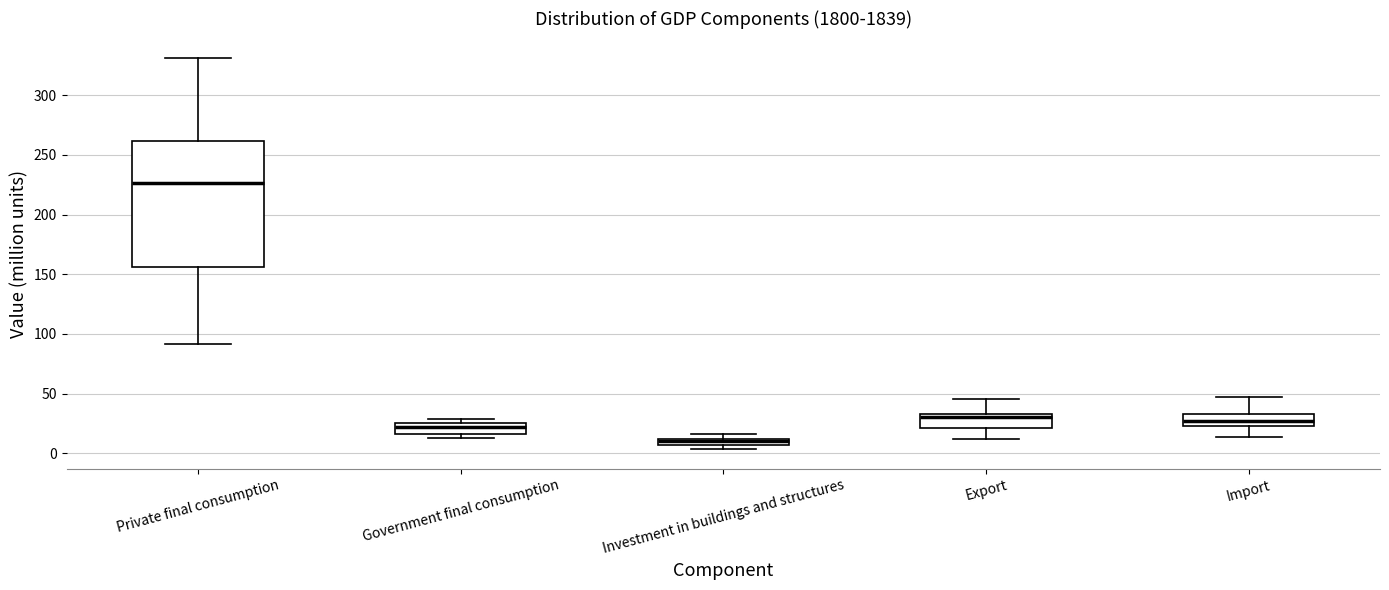

Which box is the tallest, from its lower edge to its upper edge?

Private final consumption